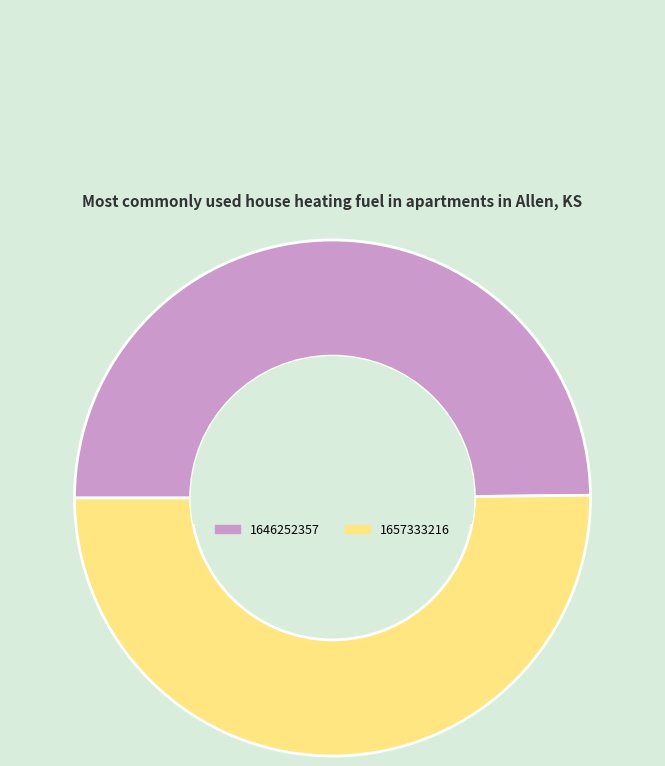

Is it true that 1646252357 is 59% of the pie?

False